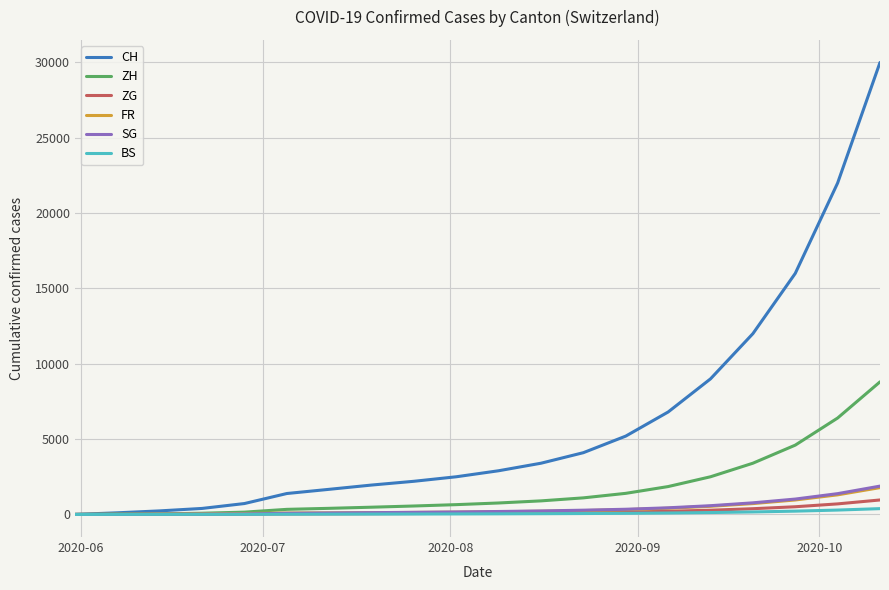

Which series has the largest total across all categories?

CH